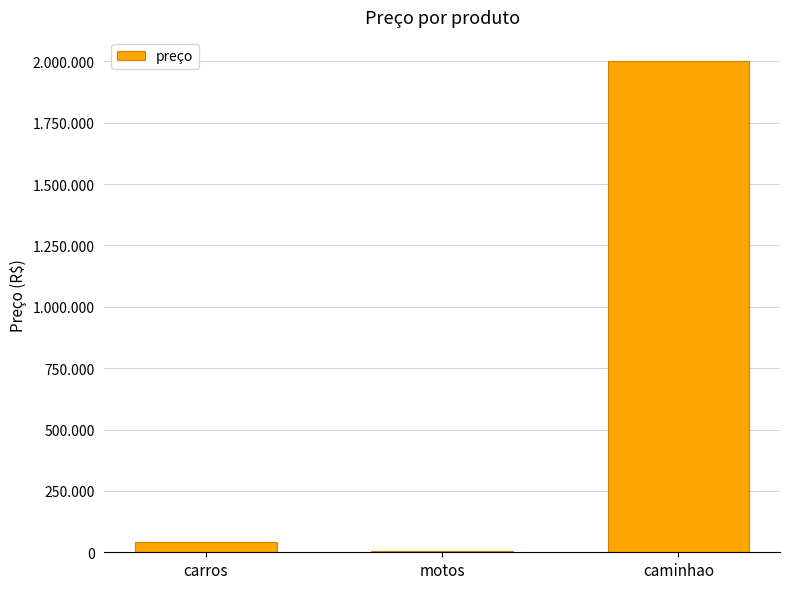

What is the difference between the maximum and second lowest values?

1960000